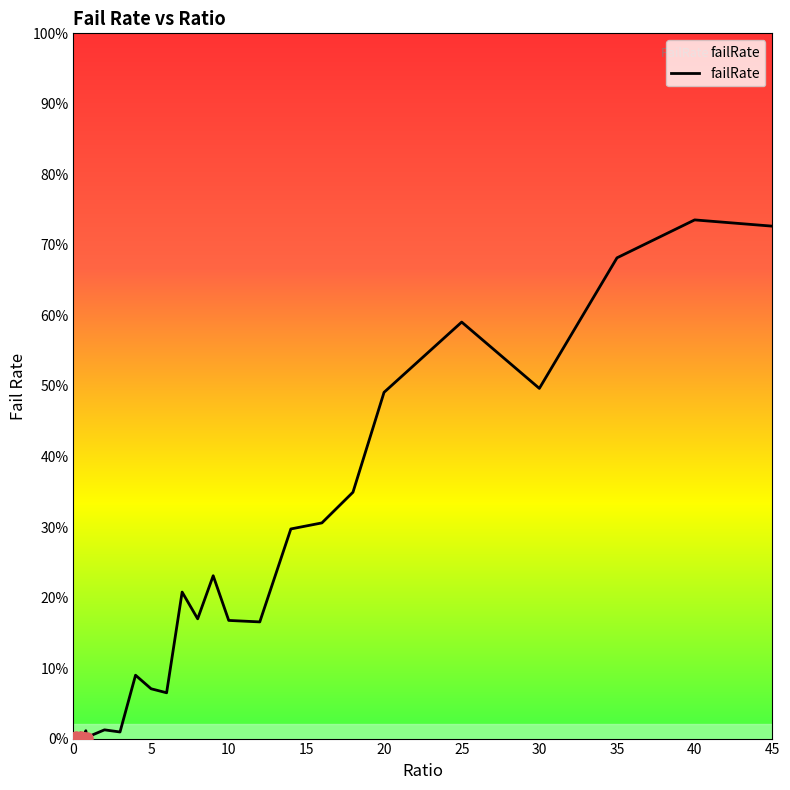

Does the chart have visible grid lines?

No